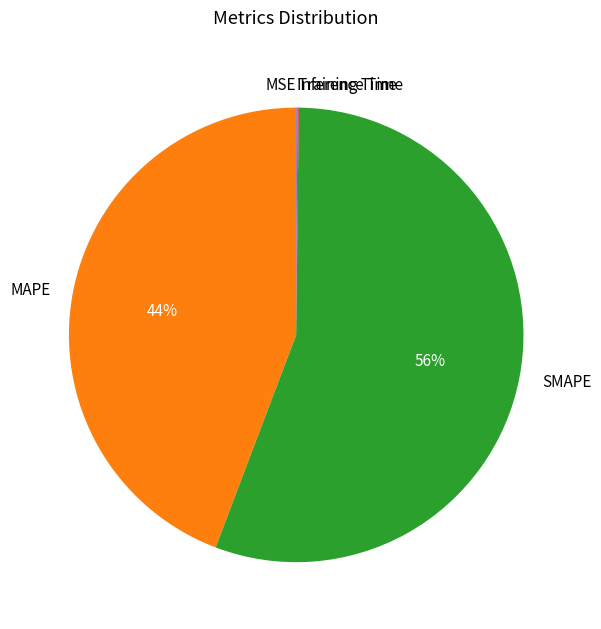

What is the majority slice?

SMAPE